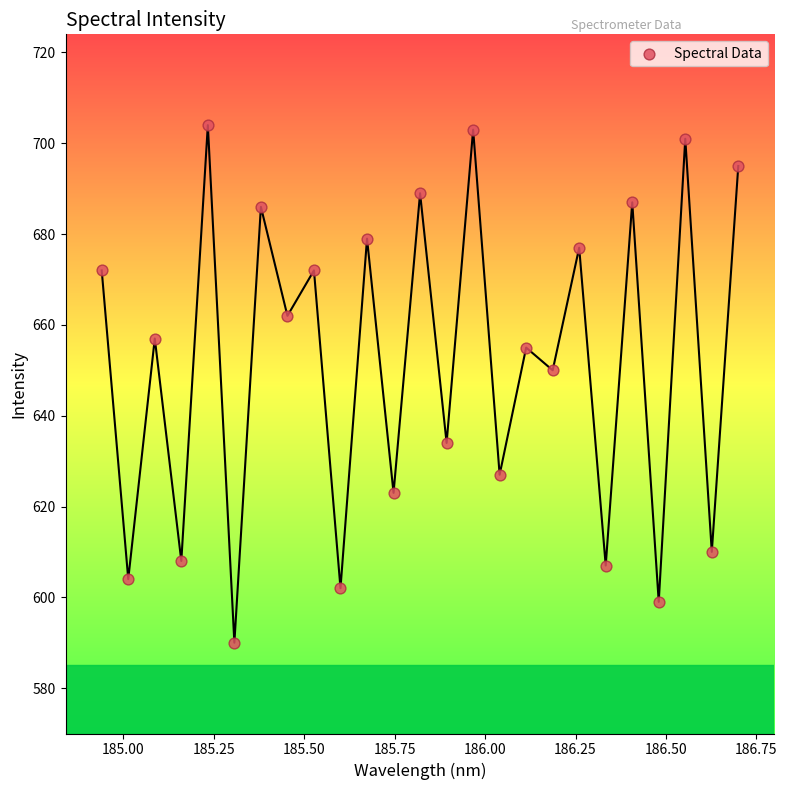

What is the range of Y values (max minus min)?

114